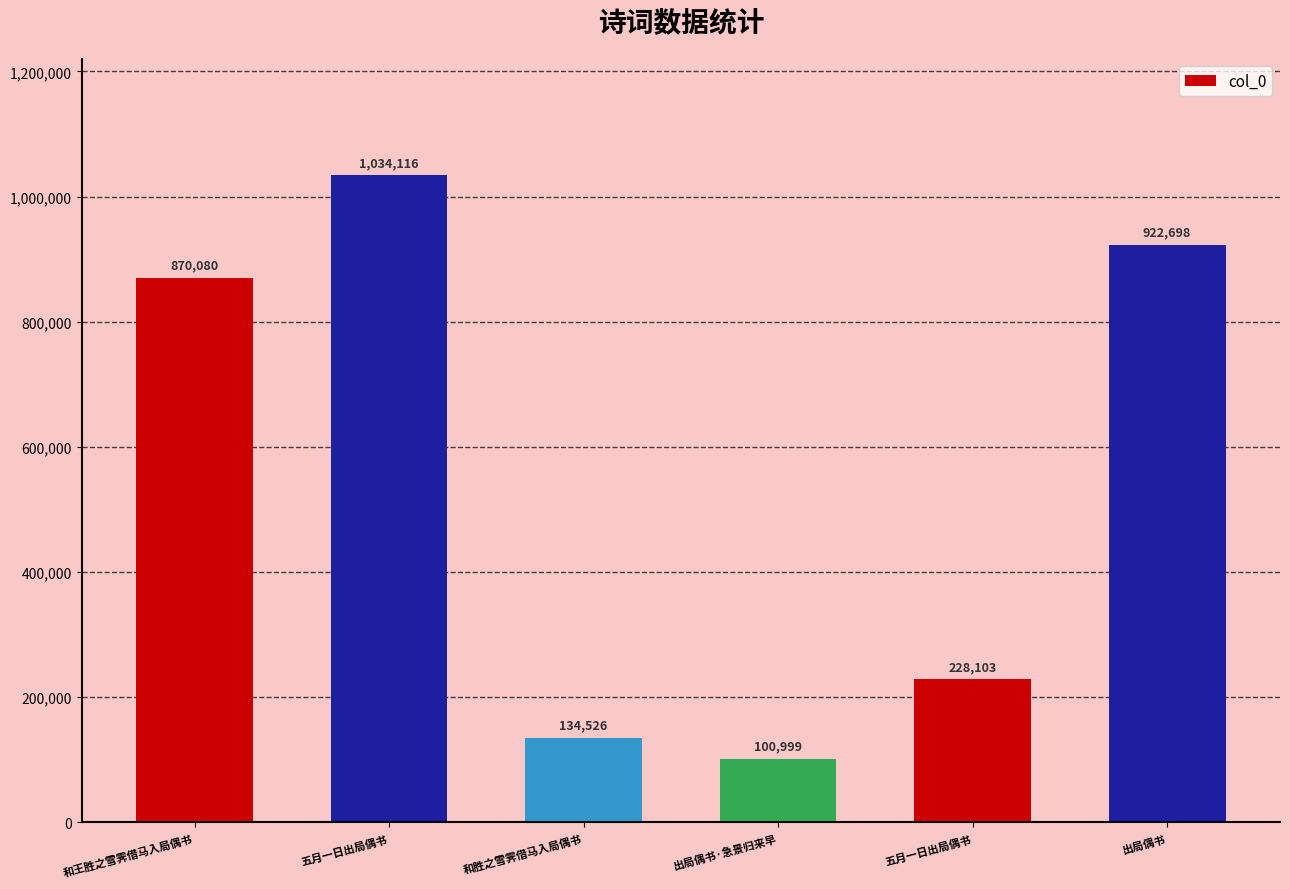

What is the change in value from 和胜之雪霁借马入局偶书 to 出局偶书?

+788172